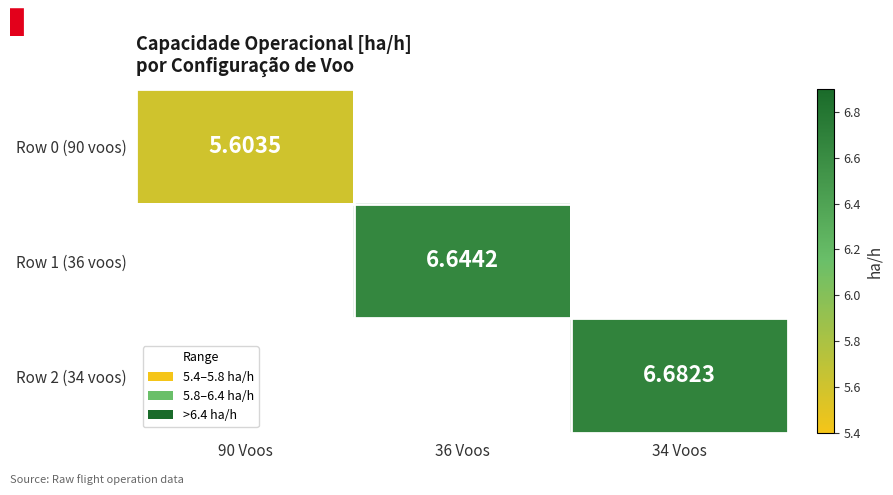

Is the value of Row 0 (90 voos) at 90 Voos greater than the value of Row 2 (34 voos) at 34 Voos?

No